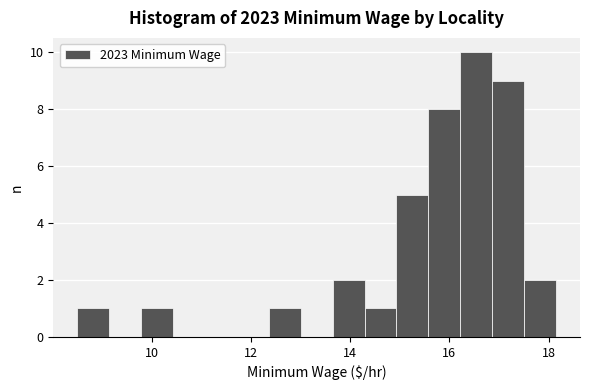

Read against the x-axis, roughly where is the centre of the tallest bar?

16.6